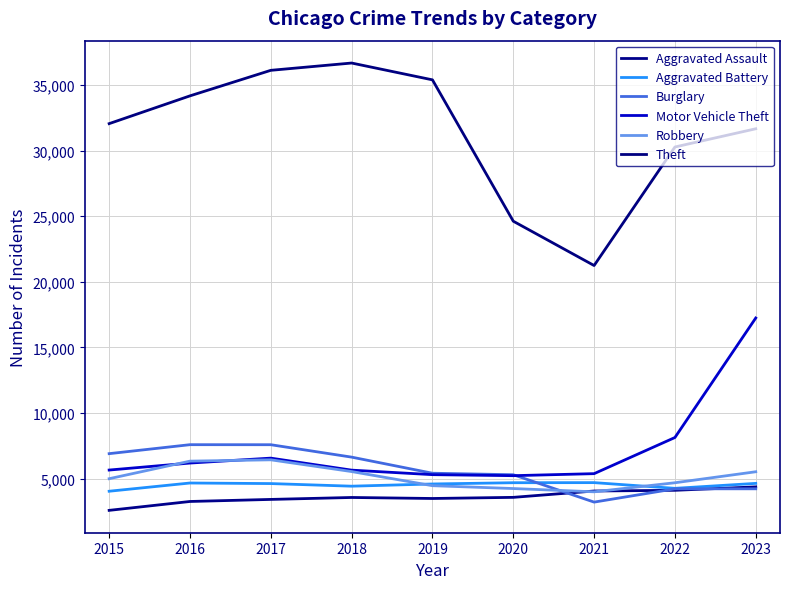

What is the total value across all series at 2015?

56218